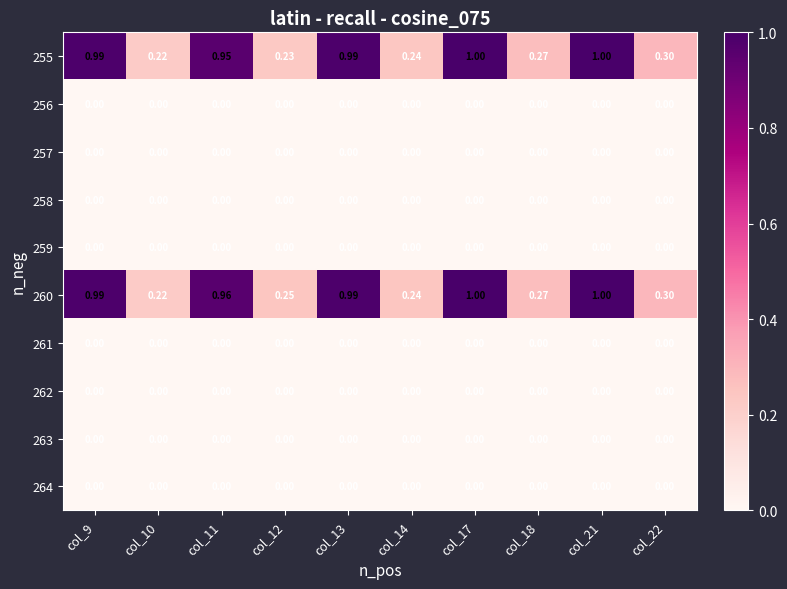

Is the value of 262 at col_10 greater than the value of 255 at col_22?

No